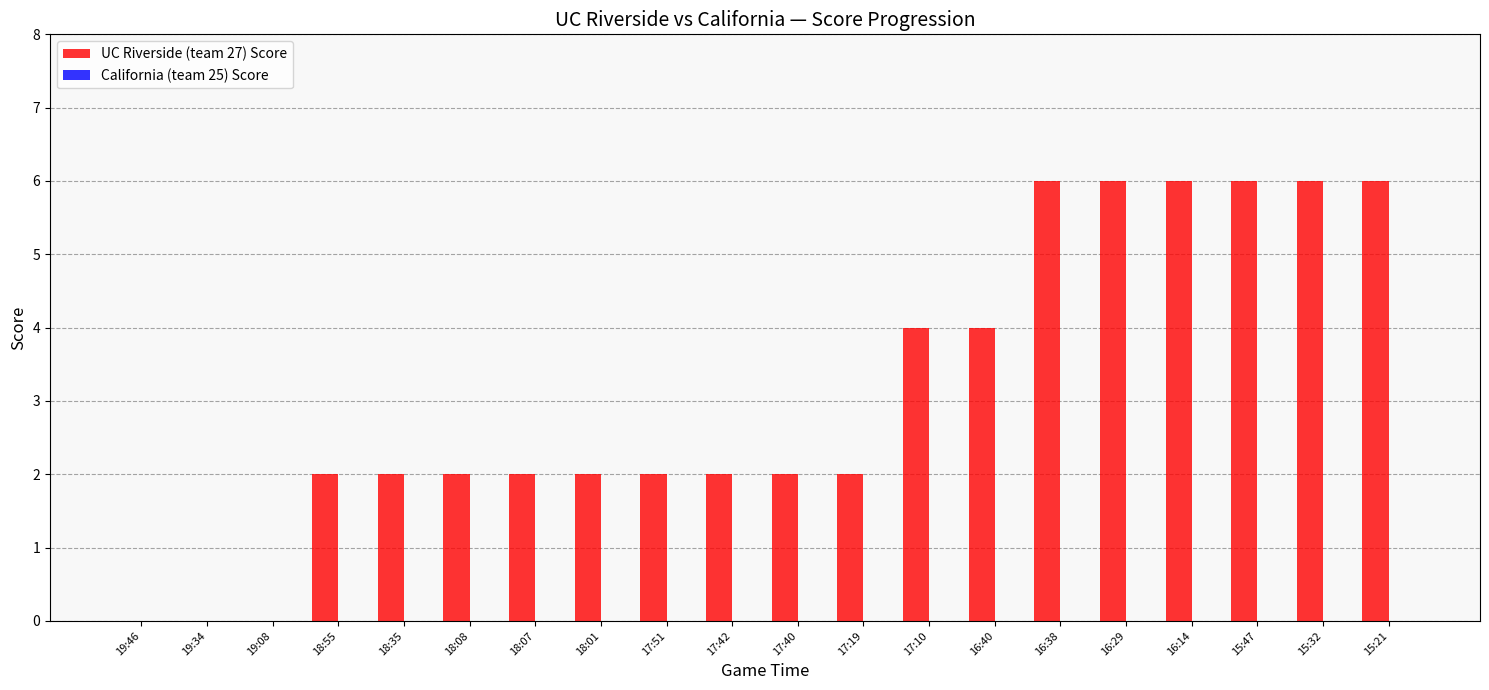

What is the greatest value displayed?

6